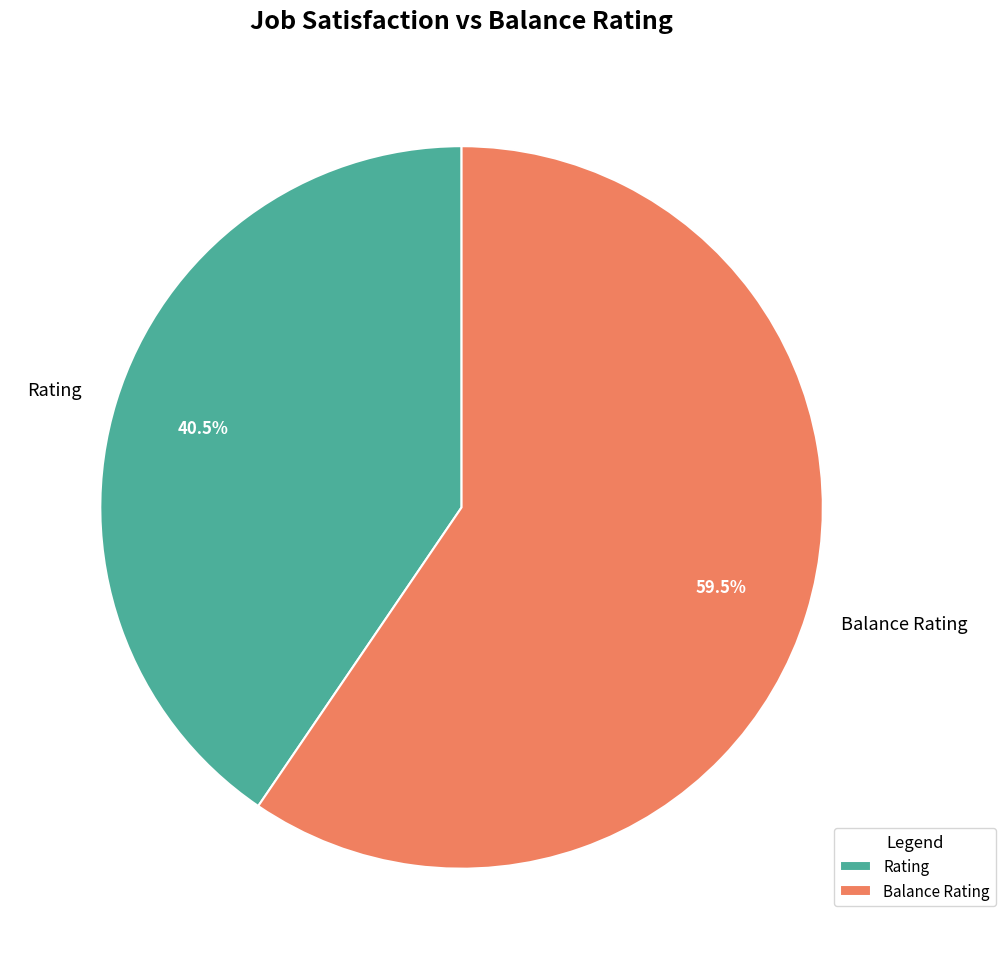

Is the sum of Rating and Balance Rating greater than half?

Yes